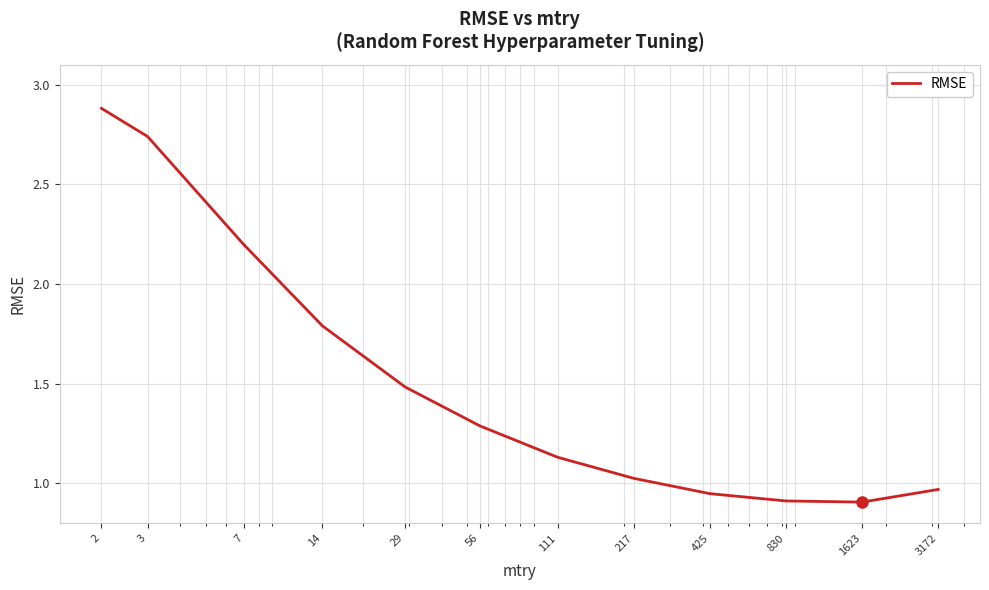

How many lines are shown in the chart?

1